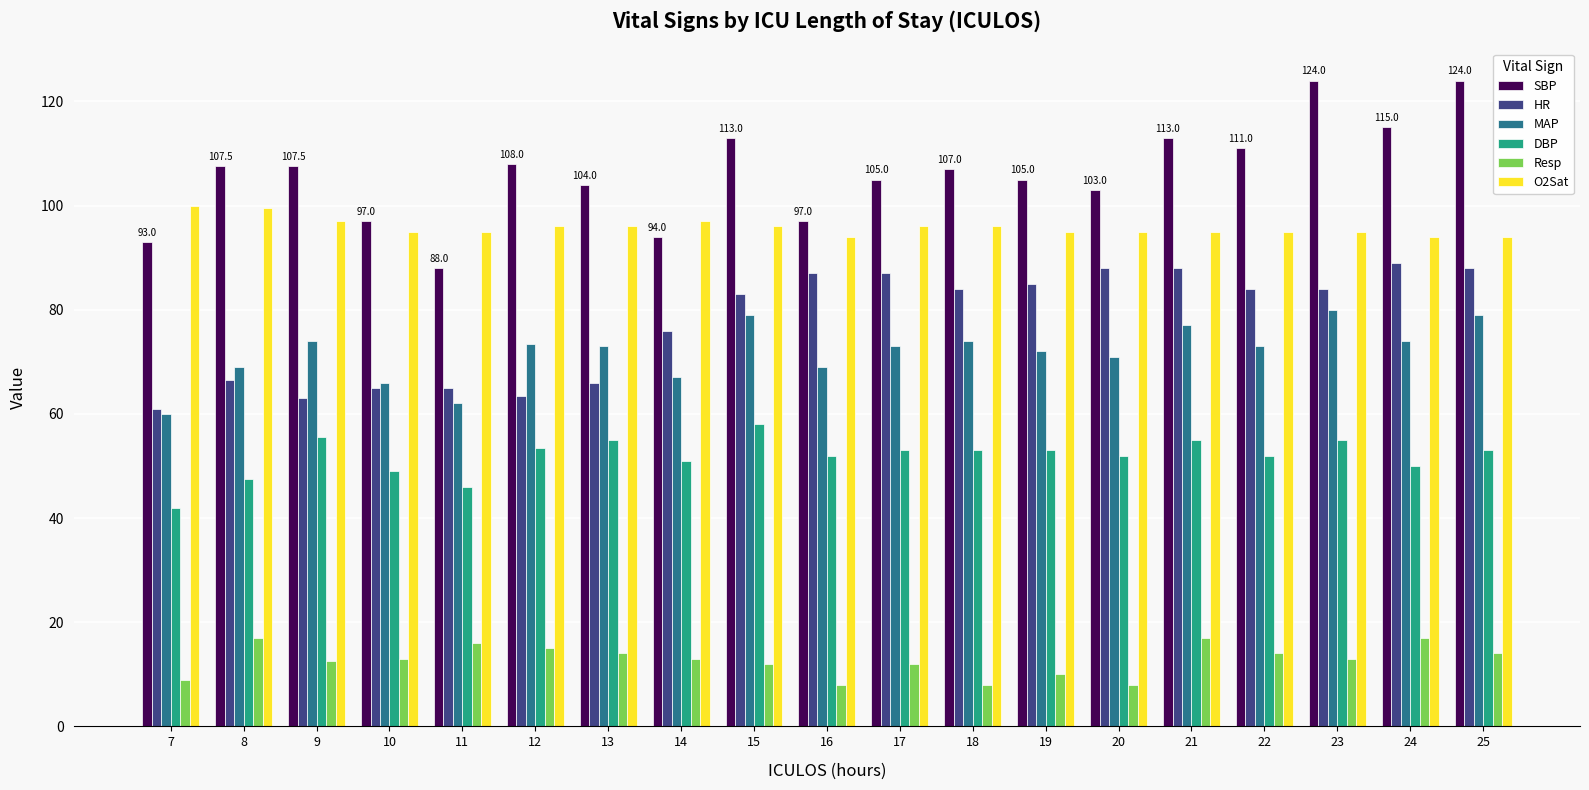

What is the sum of the MAP values at 11 and 12?

135.5